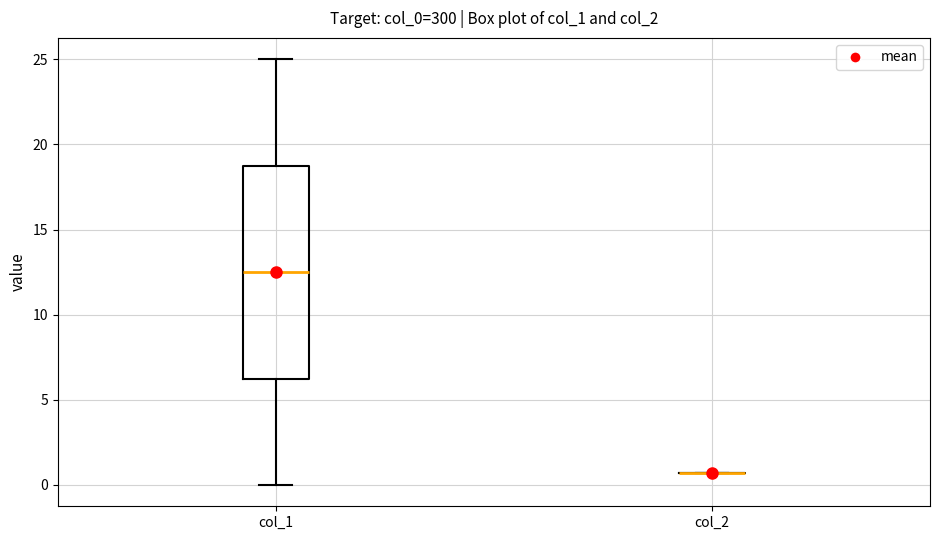

Reading left to right, read every box against the y-axis: the position of its median line, the range the box covers, and the ends of its whiskers. The values are not printed on the chart, so give them approximately, as read against the axis.

col_1: median 12.5, box 6.5 to 19.0, whiskers 0.0 to 25.0
col_2: box collapsed to a line at 0.5, whiskers 0.5 to 0.5